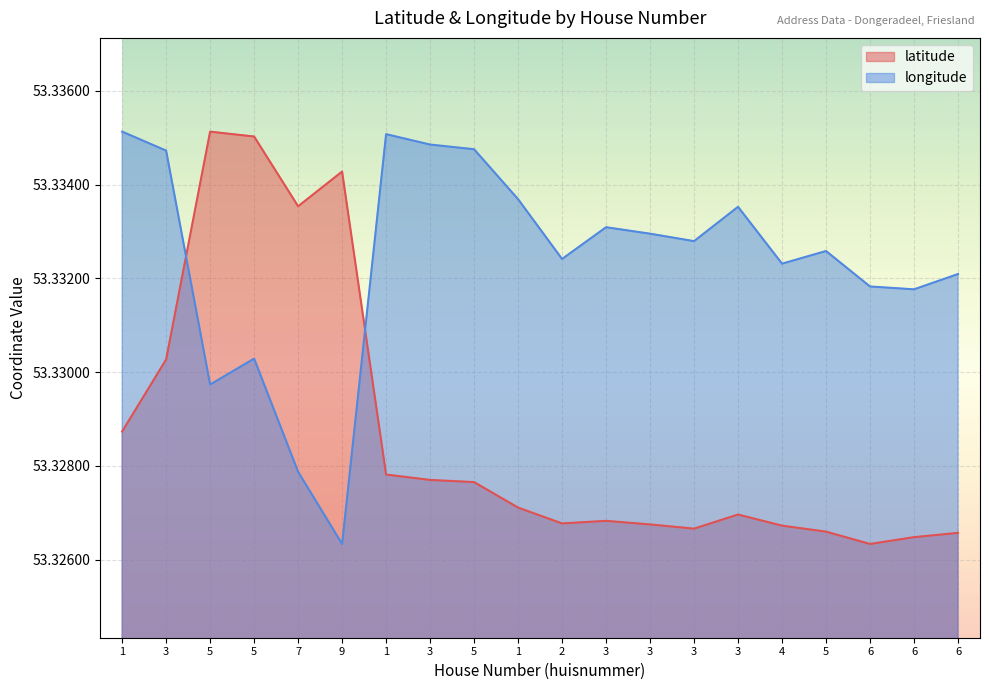

How many intersections are there between longitude and latitude?

2